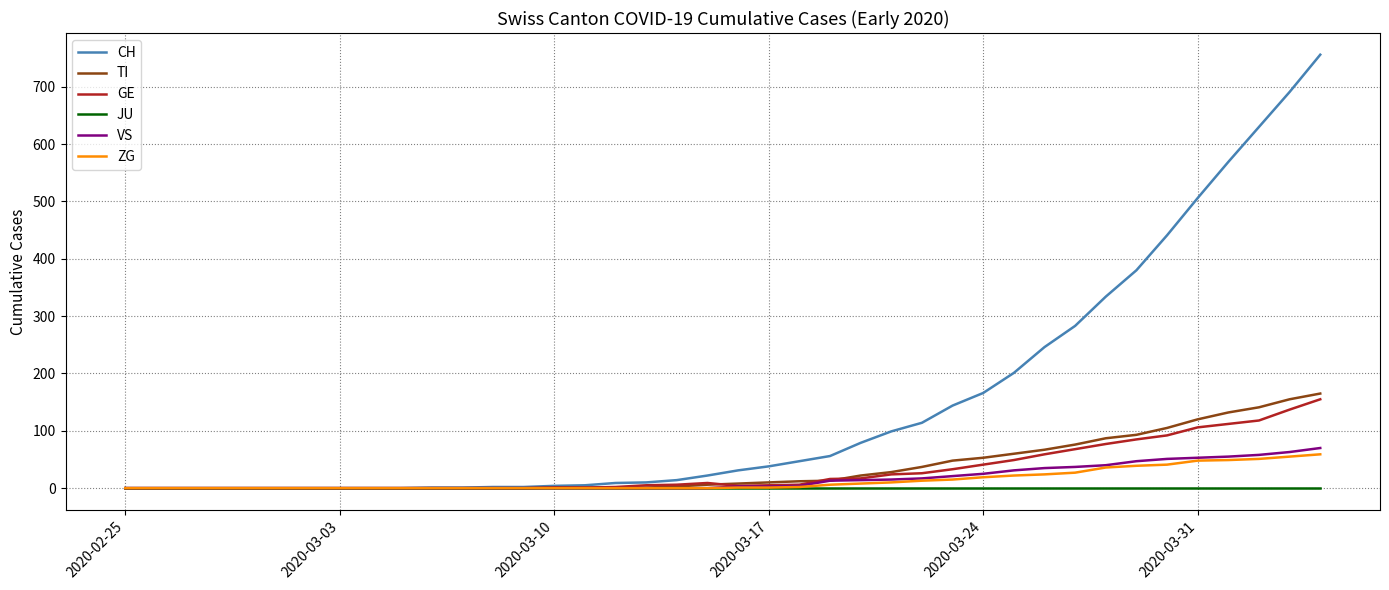

What is the highest value of the VS series?

70